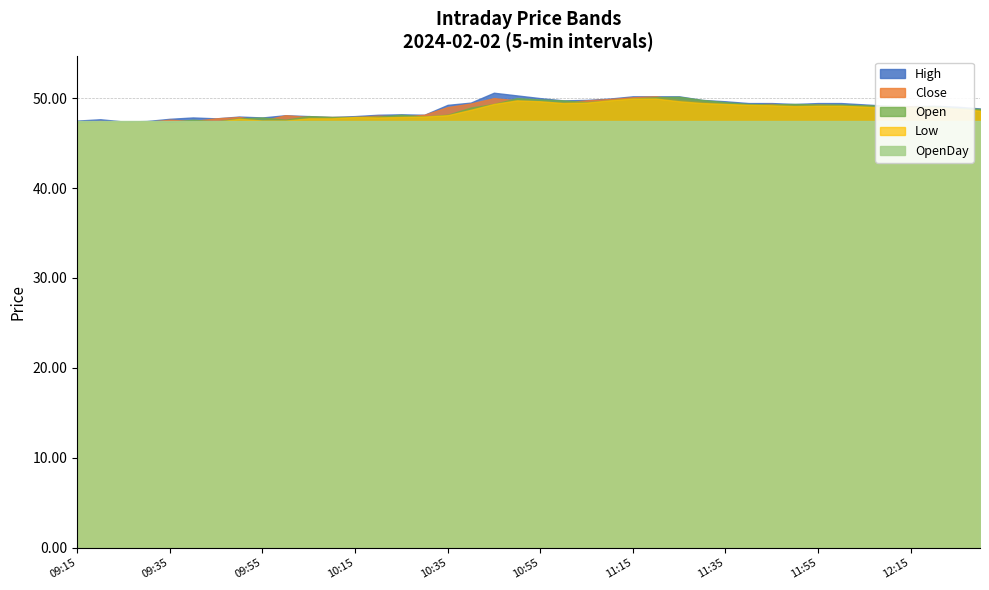

True or false: High has a value of 22.1 at 2024-02-02 11:15.

False